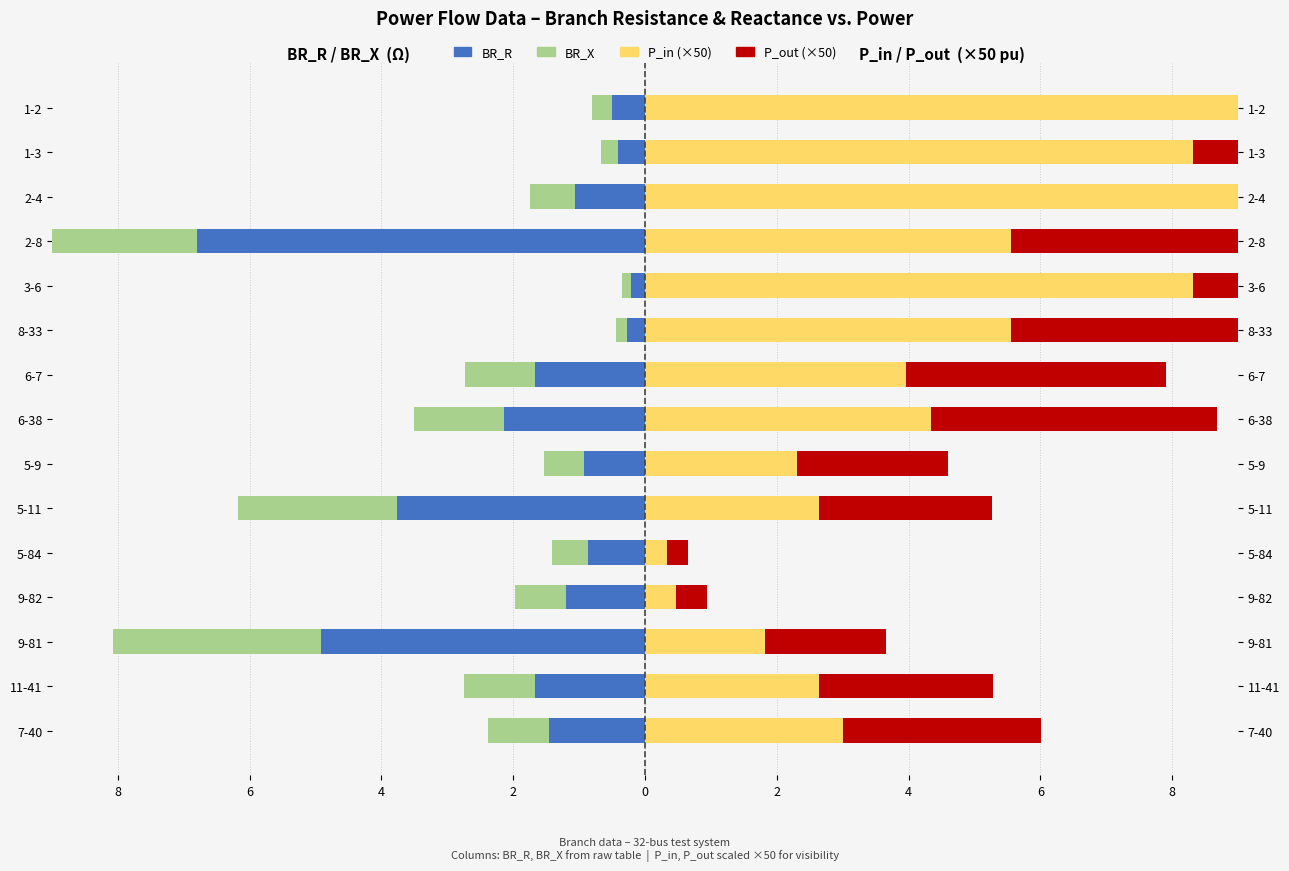

What is the difference between the maximum and second lowest values in the P_in series?

15.2